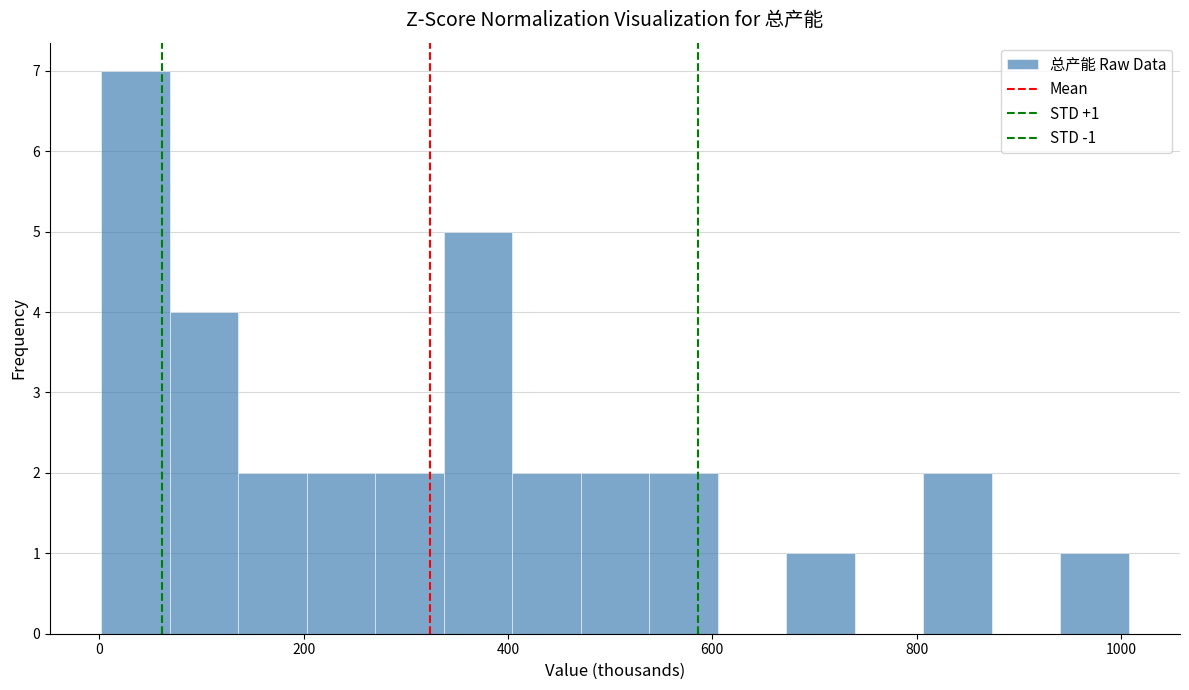

Read against the x-axis, roughly where is the centre of the tallest bar?

40